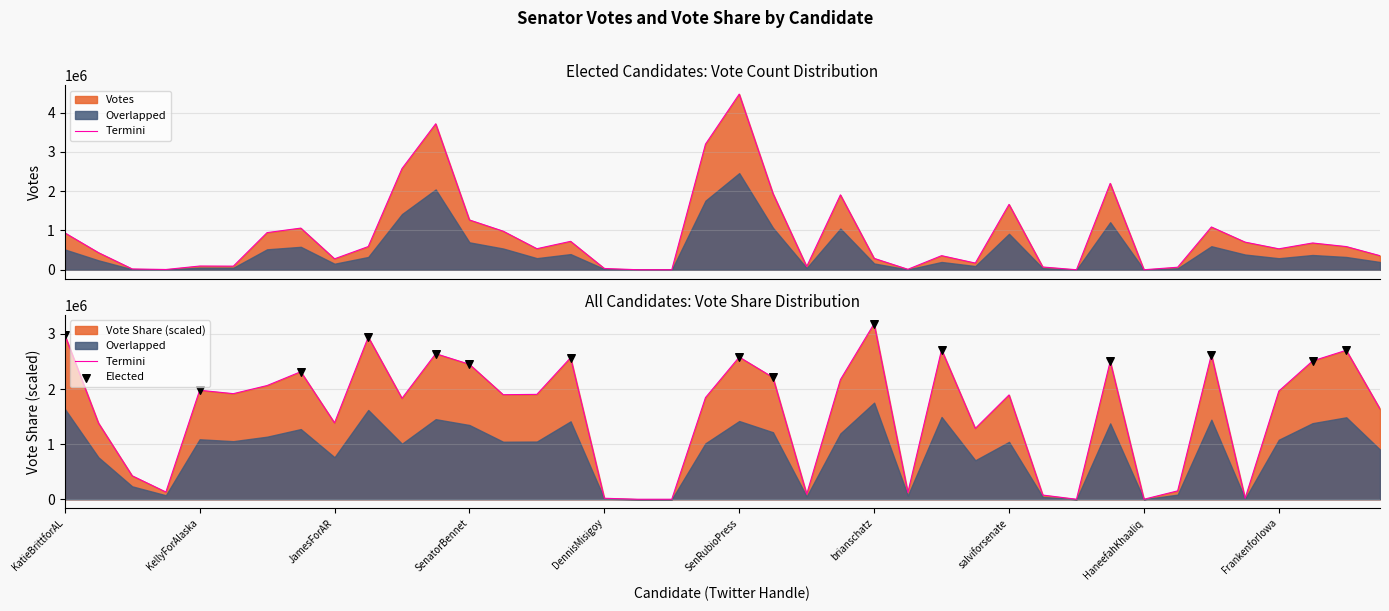

What is the total value across all series at SenMarkKelly?

3374150.2